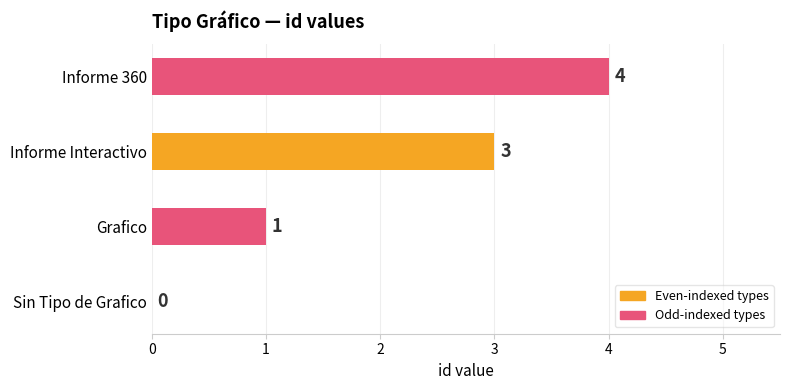

What is the sum of the values at Sin Tipo de Grafico and Informe 360?

4